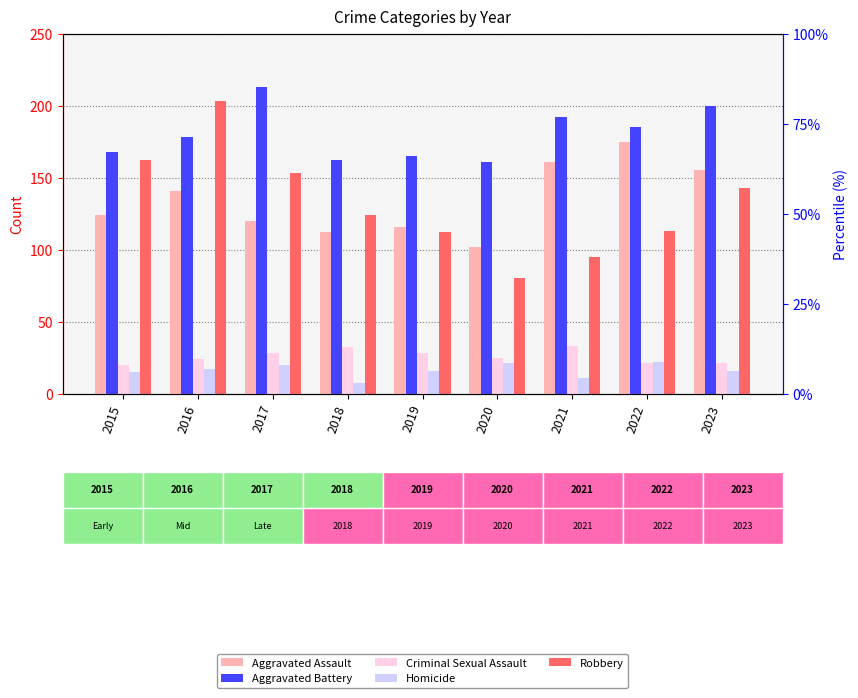

The value of Robbery at 2020 is 80. True or false?

True